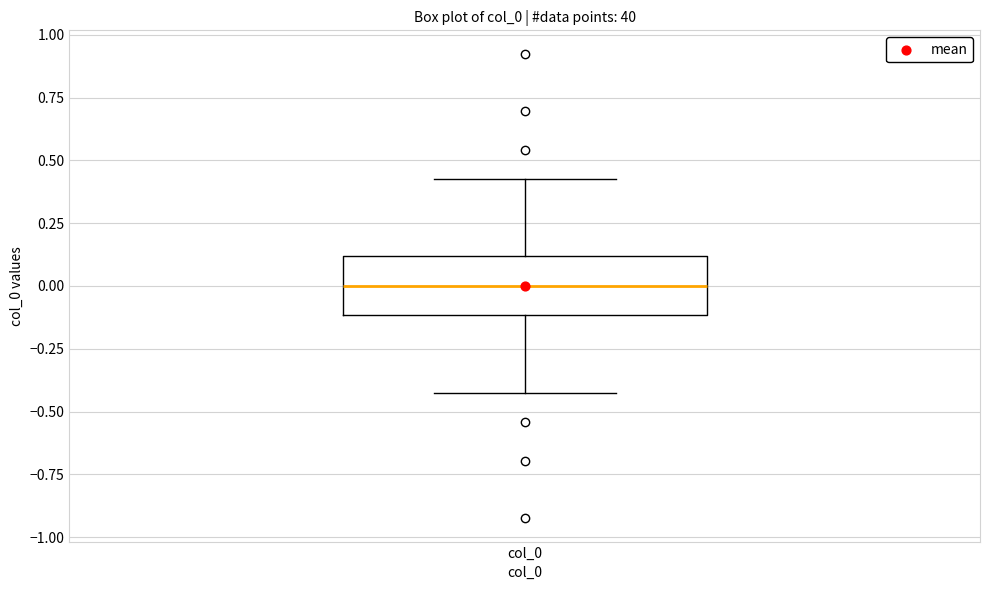

Transcribe this box plot: give where the median line is, the range the box spans, and where the two whiskers end, as read against the y-axis. The values are not printed on the chart, so give them approximately, as read against the axis.

median 0.00, box -0.10 to 0.10, whiskers -0.45 to 0.45